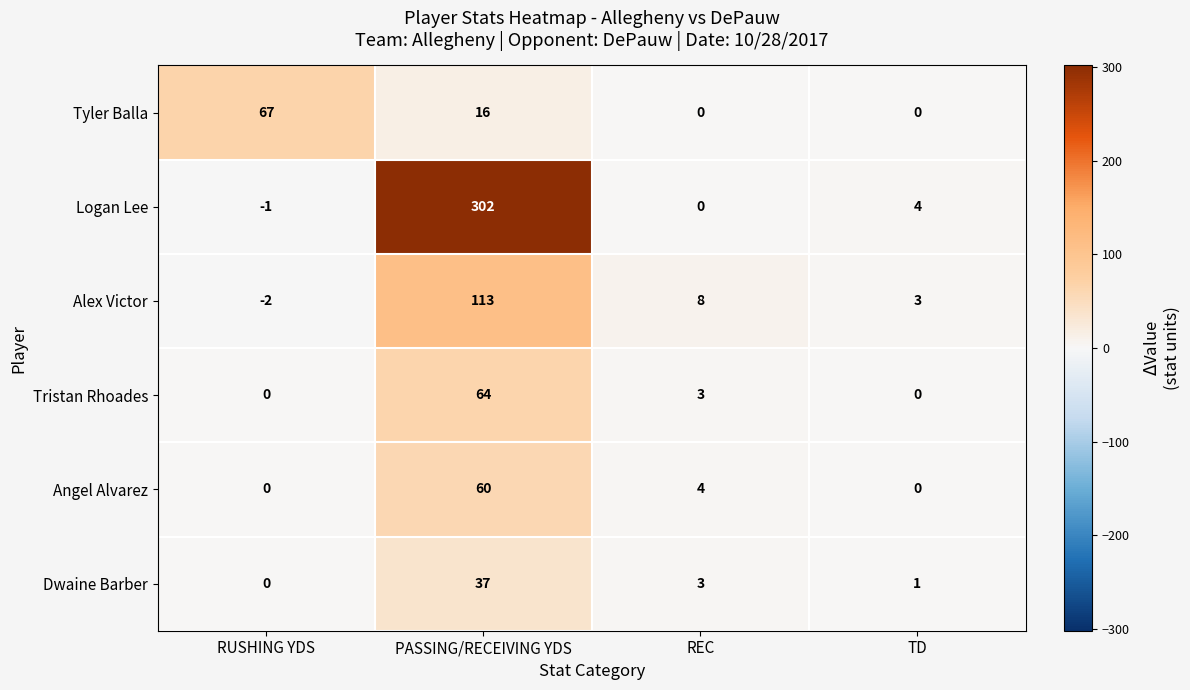

Rank the series at PASSING/RECEIVING YDS from highest to lowest value.

Logan Lee, Alex Victor, Tristan Rhoades, Angel Alvarez, Dwaine Barber, Tyler Balla